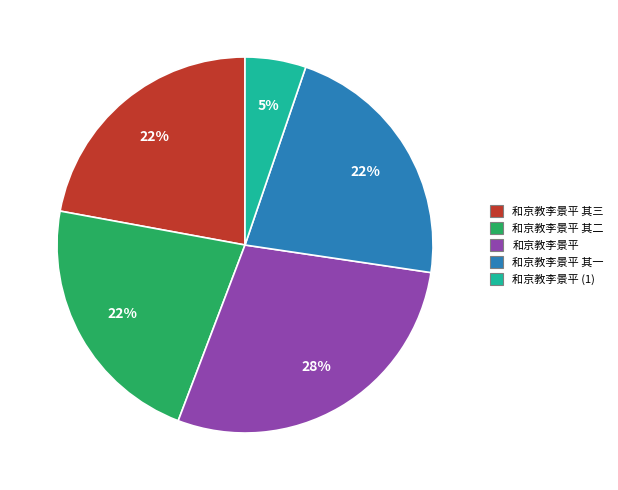

Which slice is the largest?

和京教李景平